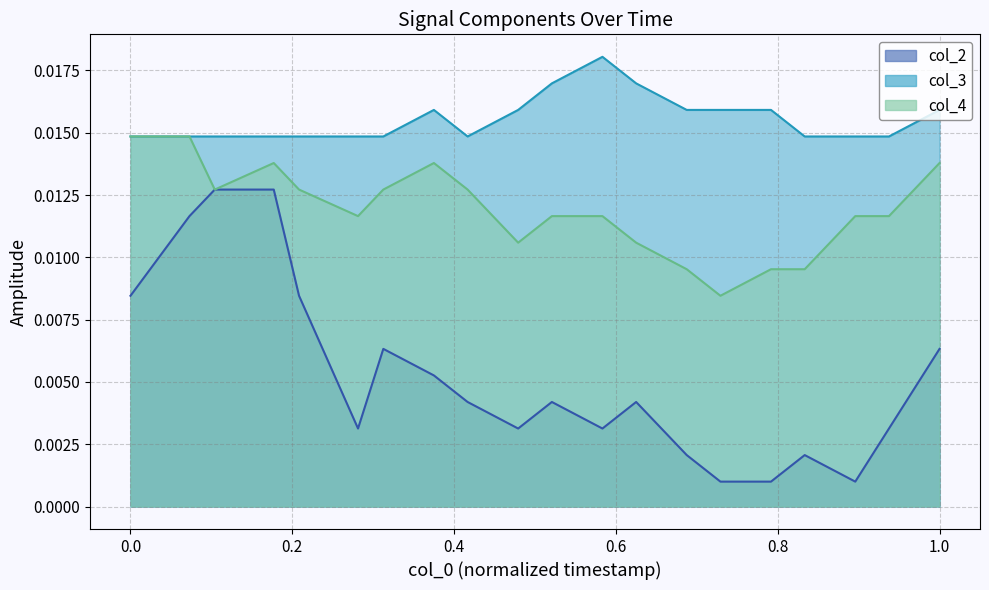

Rank the series by their maximum value, from highest to lowest.

col_3, col_4, col_2